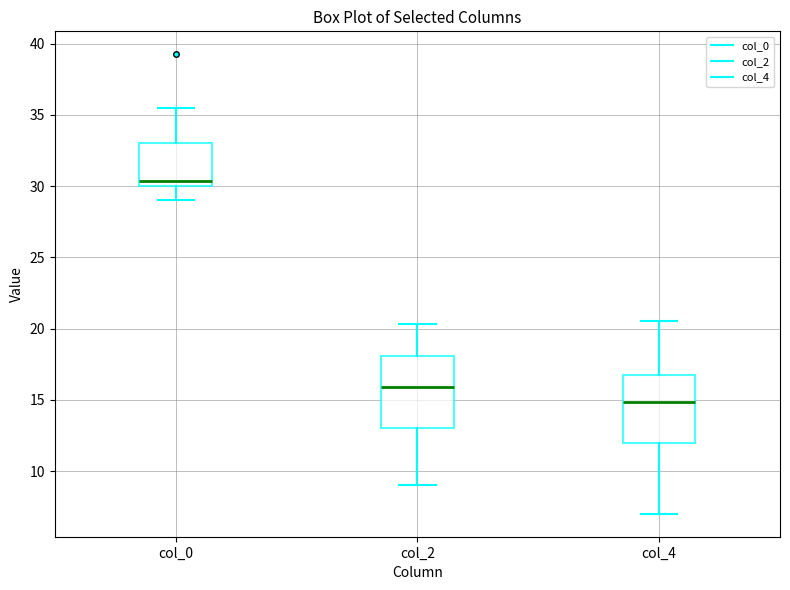

Reading left to right, read every box against the y-axis: the position of its median line, the range the box covers, and the ends of its whiskers. The values are not printed on the chart, so give them approximately, as read against the axis.

col_0: median 30.5, box 30.0 to 33.0, whiskers 29.0 to 35.5
col_2: median 16.0, box 13.0 to 18.0, whiskers 9.0 to 20.5
col_4: median 15.0, box 12.0 to 17.0, whiskers 7.0 to 20.5